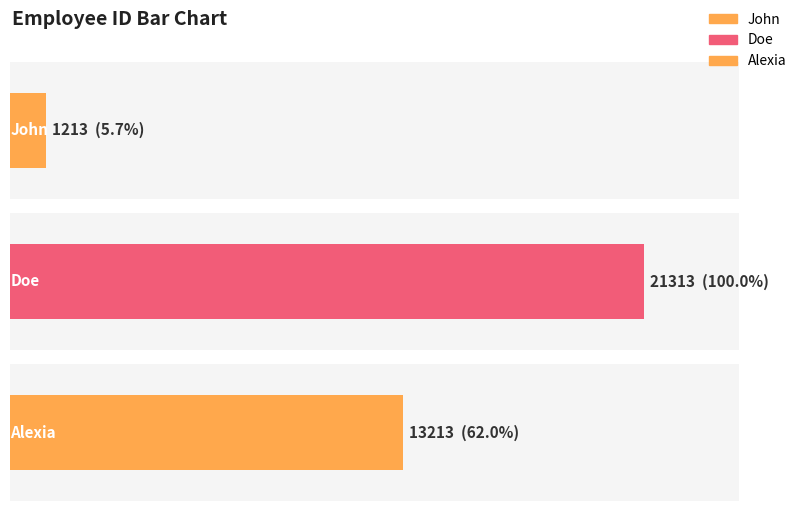

List the labels in order of value, largest first.

Doe, Alexia, John